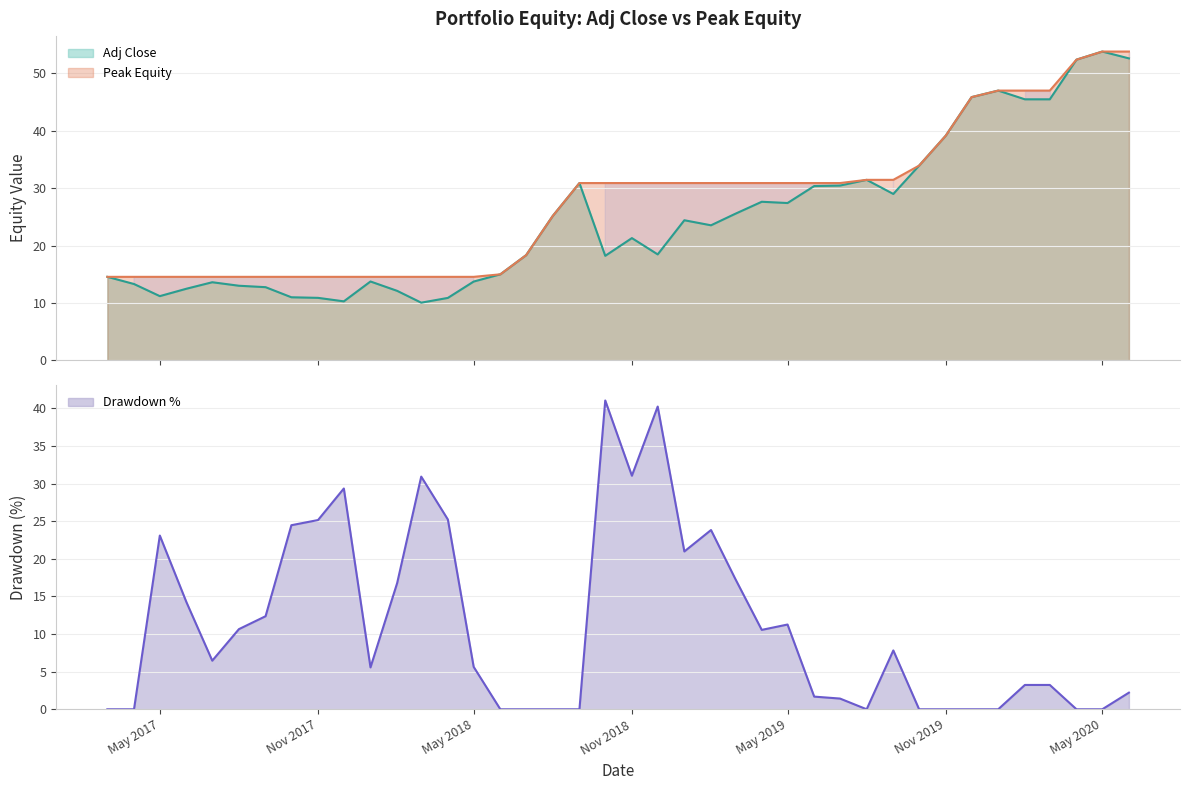

What is the minimum value for Peak Equity?

14.6